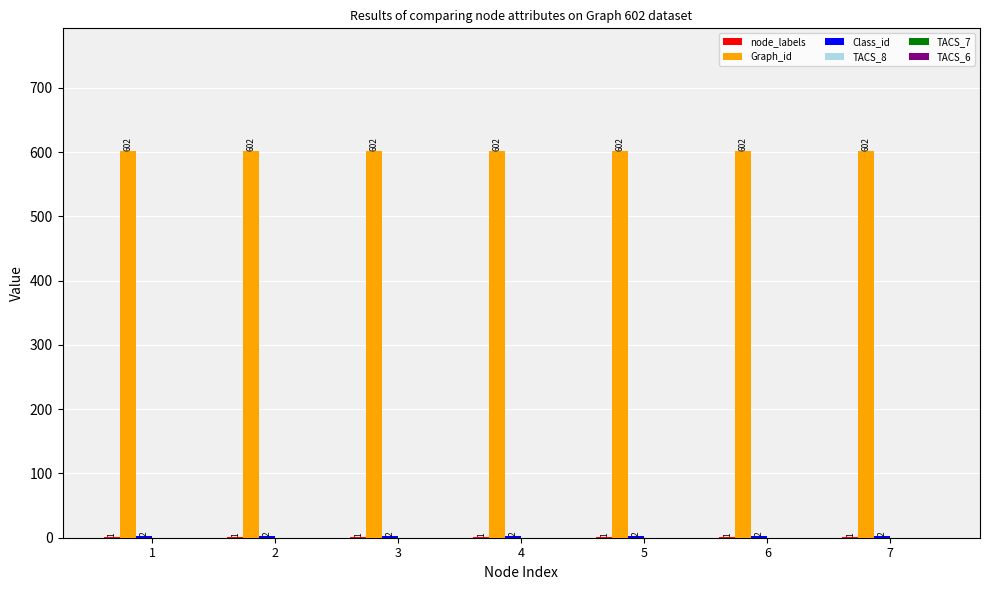

What is the total value across all series at 7?

605